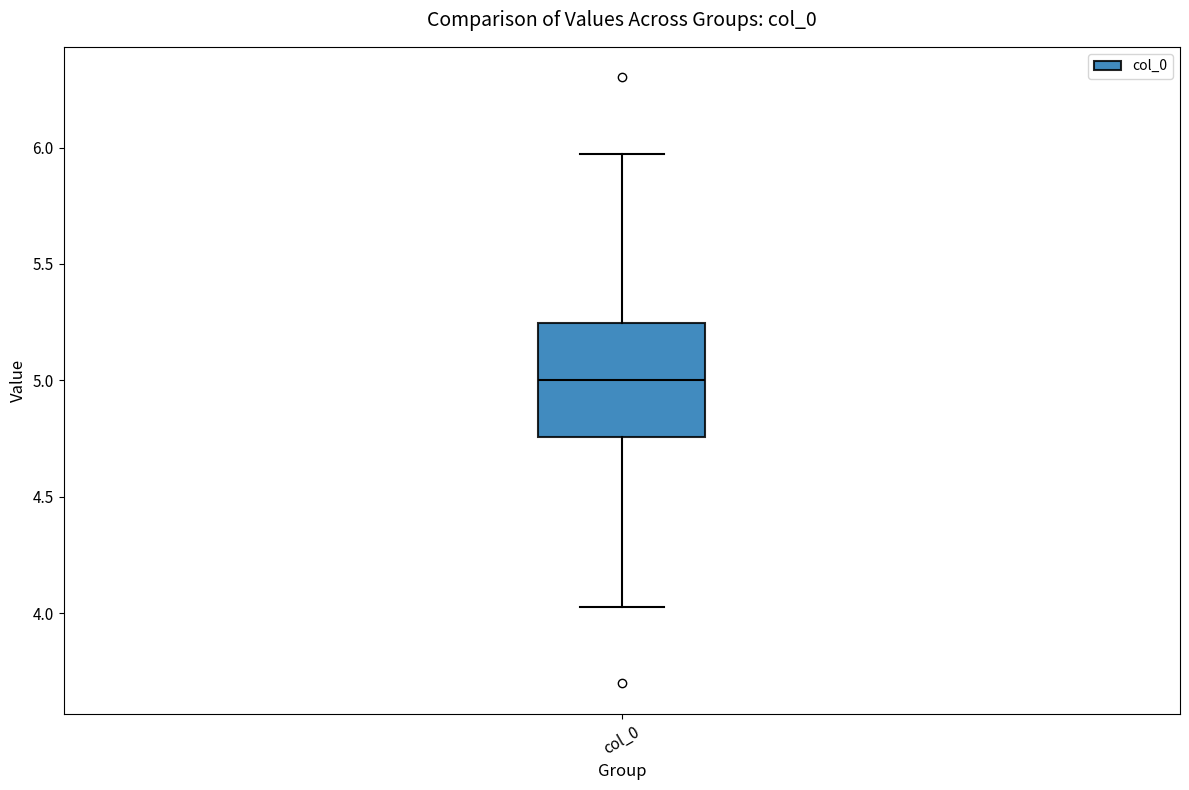

Transcribe this box plot: give where the median line is, the range the box spans, and where the two whiskers end, as read against the y-axis. The values are not printed on the chart, so give them approximately, as read against the axis.

median 5.00, box 4.75 to 5.25, whiskers 4.05 to 5.95